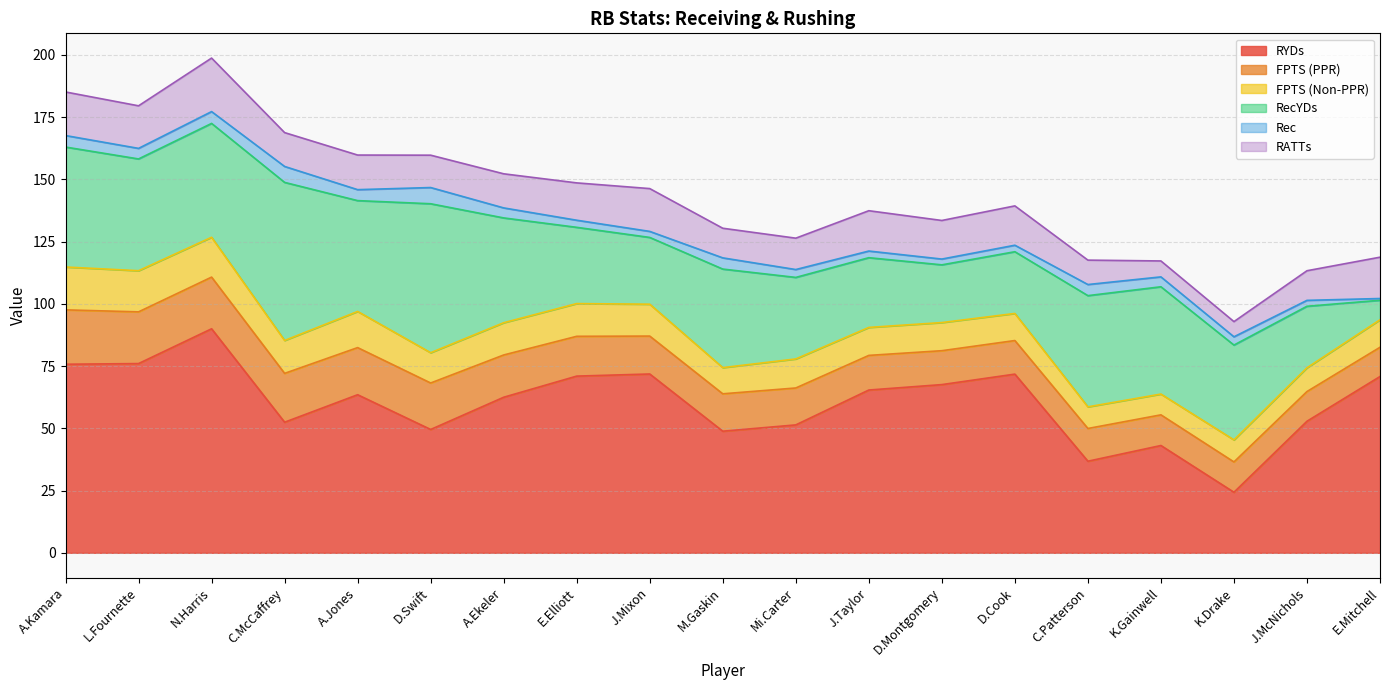

At which category does RecYDs reach its first local valley?

L.Fournette